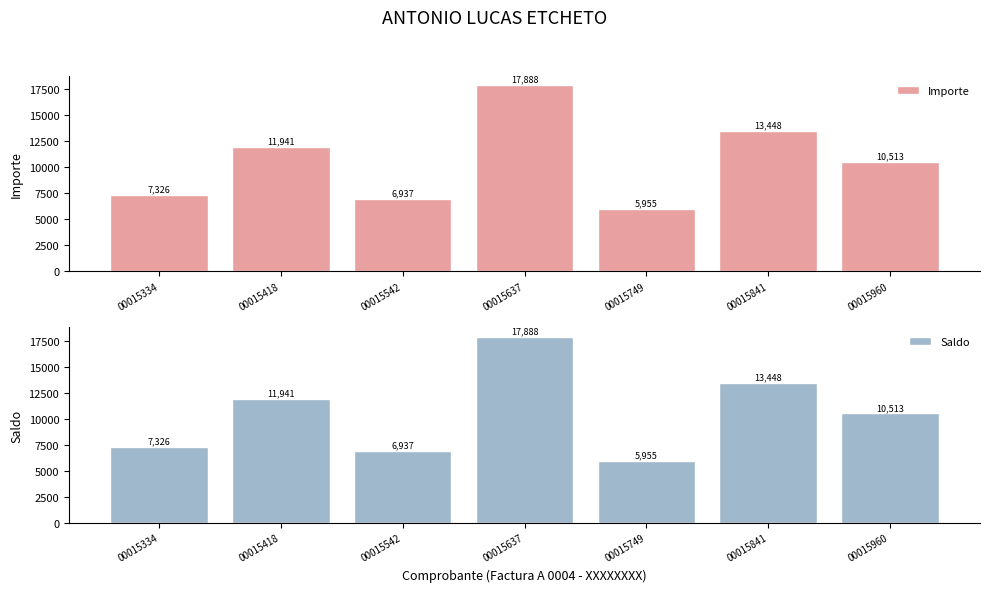

Is the value of Saldo at 00015841 greater than the value of Importe at 00015637?

No